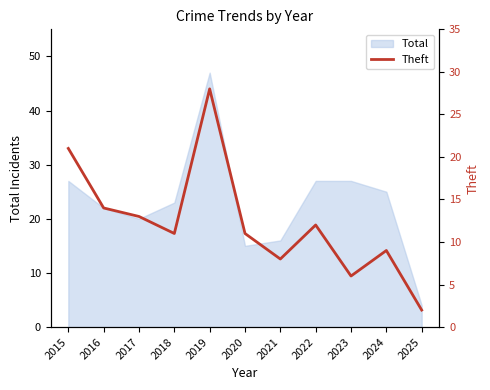

Does the chart display data point markers on the line(s)?

No